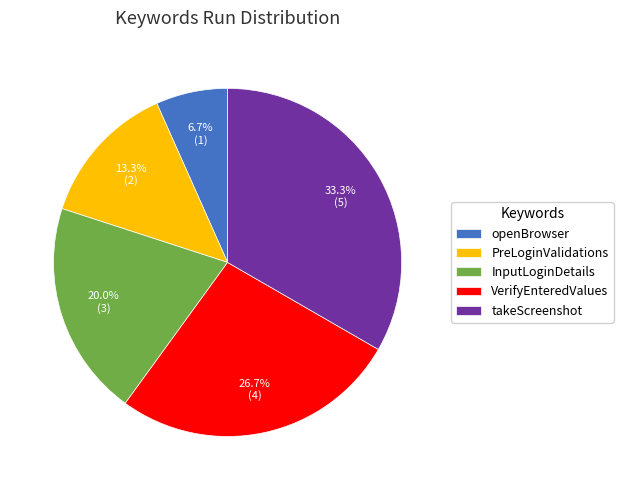

How many segments does this pie chart have?

5